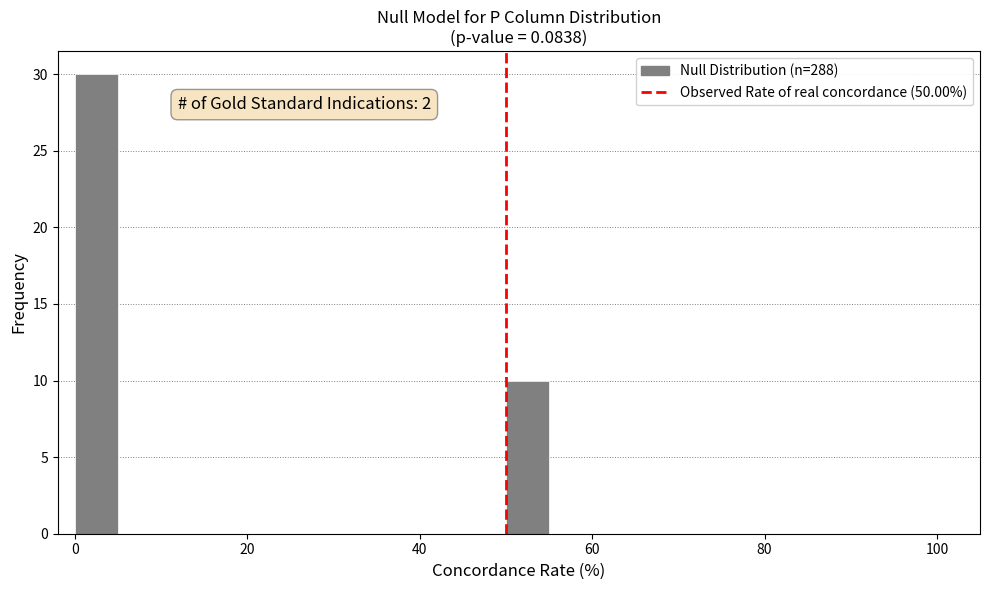

Around what value on the x-axis is the tallest bar? Give the approximate position of its centre, as read against the axis.

2